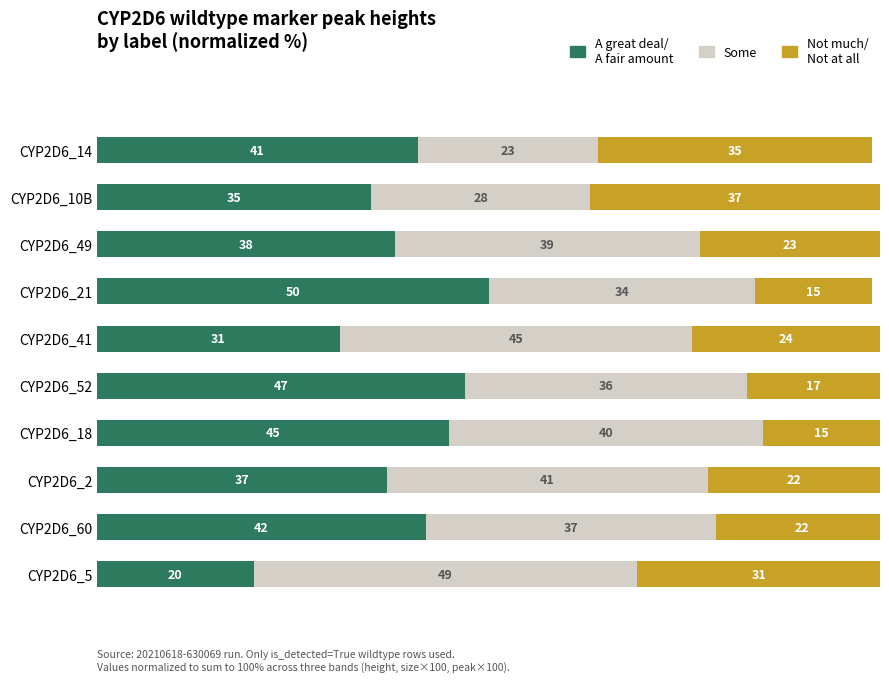

What is the total value across all series at CYP2D6_60?

101